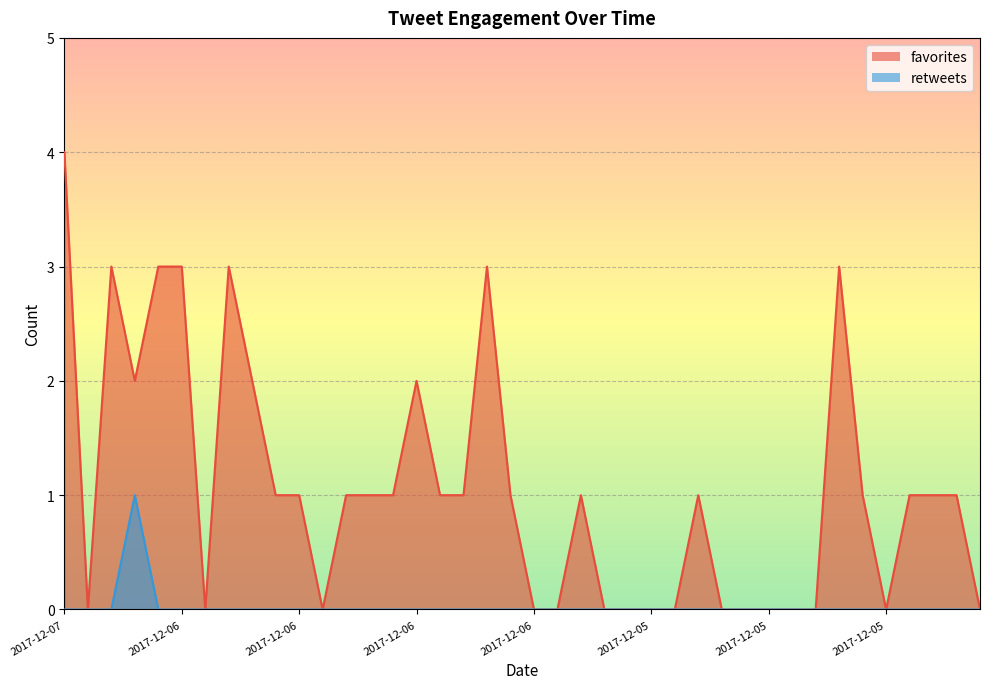

Rank the series at 2017-12-06 19:31 from lowest to highest value.

retweets, favorites